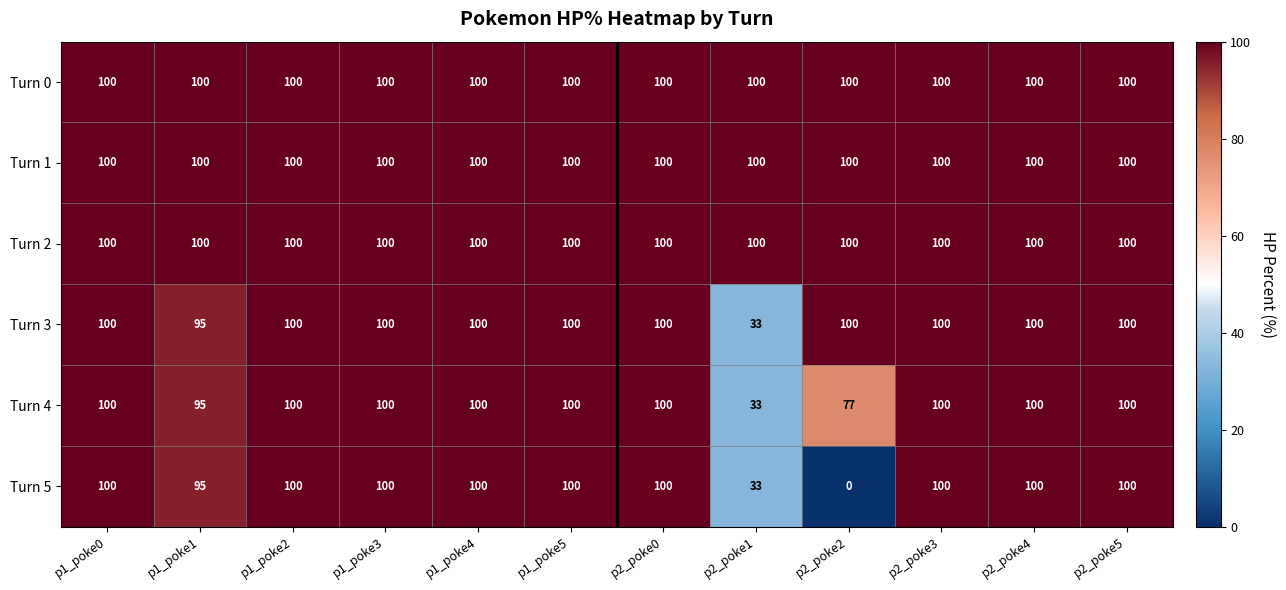

The Turn 3 series shows 100 at p2_poke0. True or false?

True